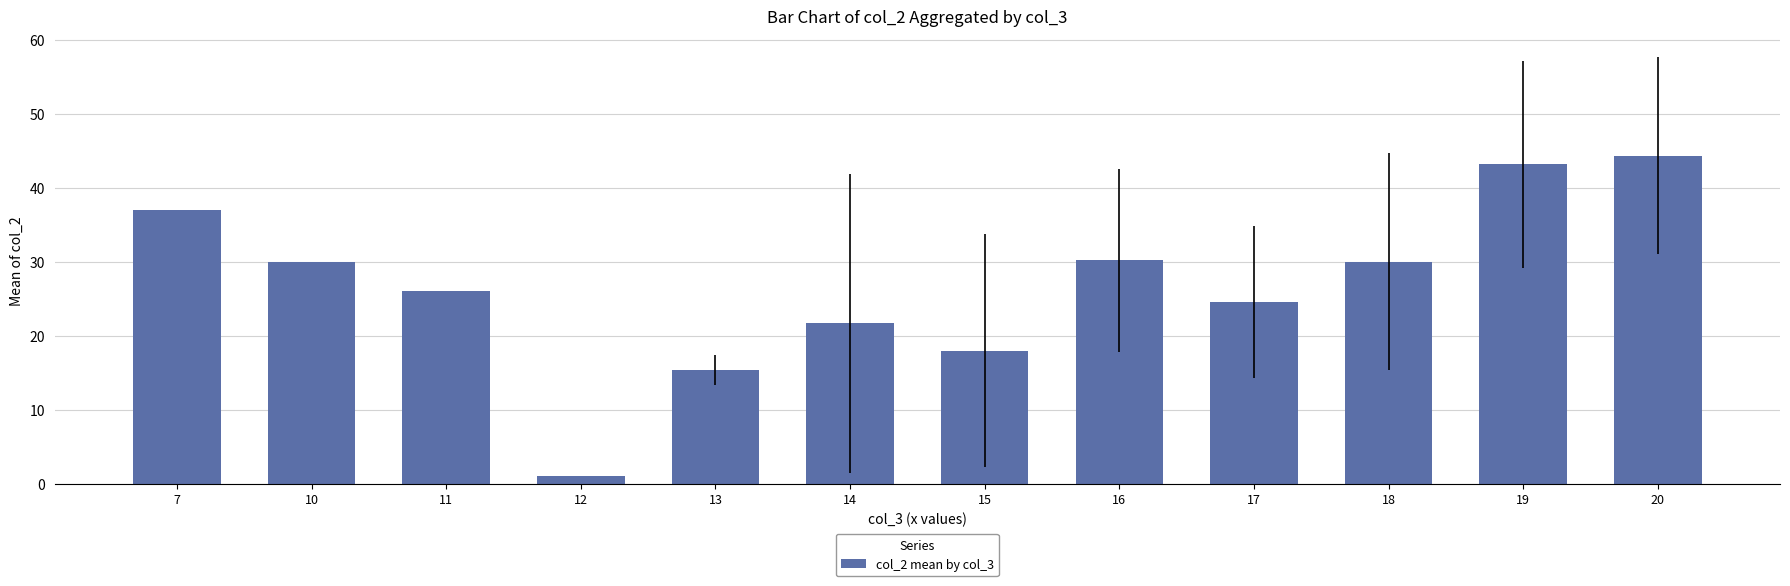

How many data points are less than 30?

6